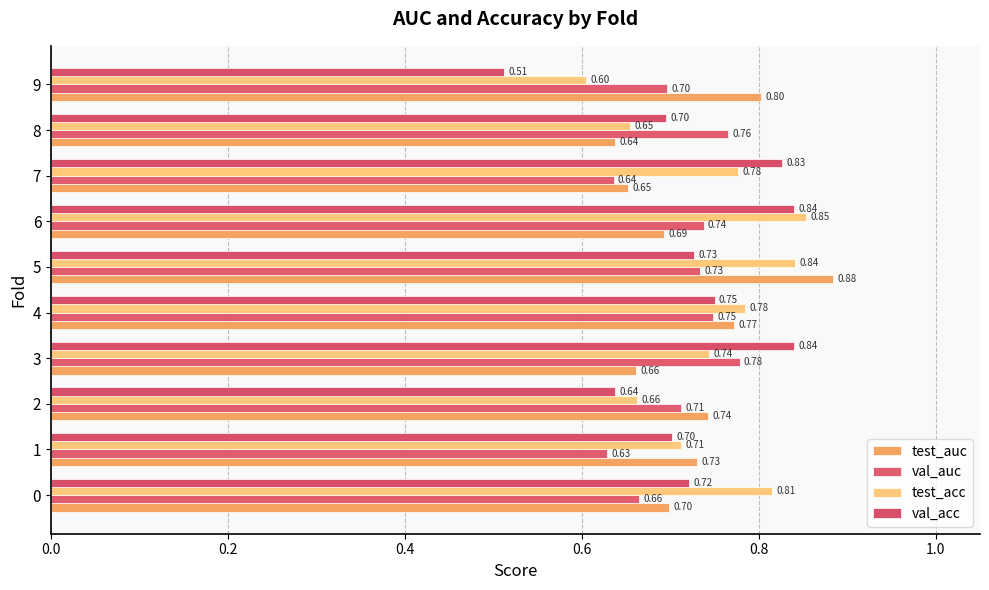

How many categories are shown in the chart?

10